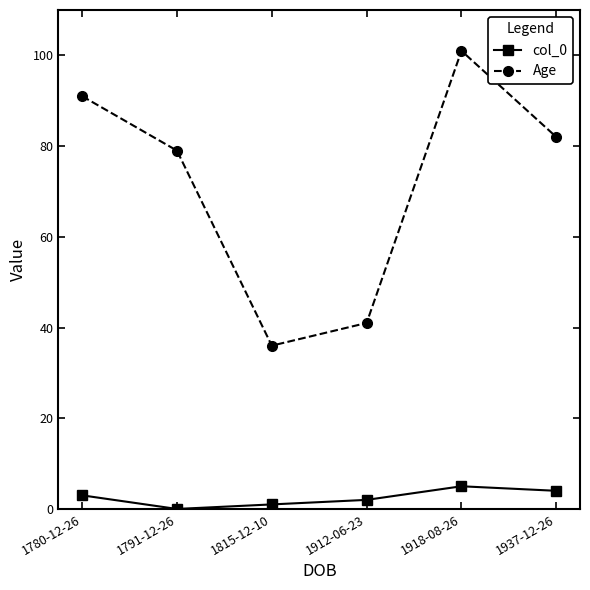

At which category does the chart reach its minimum across all series?

1791-12-26